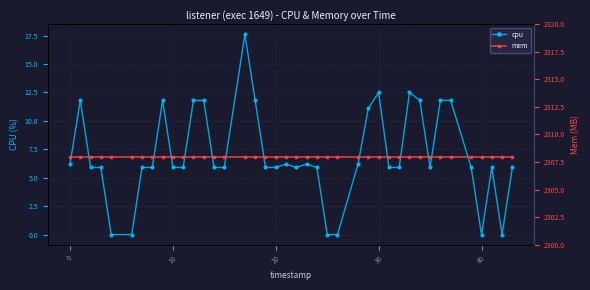

True or false: cpu has more than 2 interior local peaks.

True